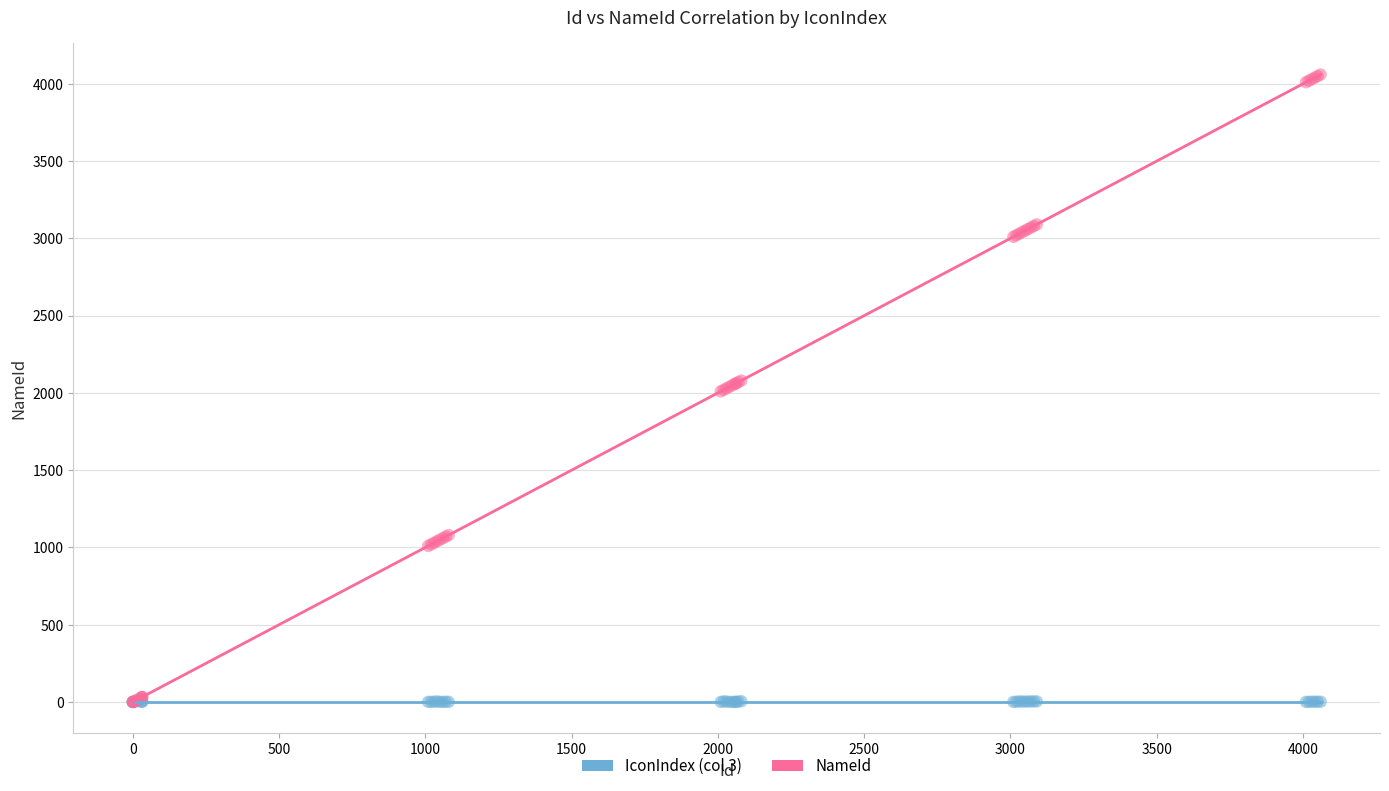

Which series has the widest spread of Y values?

NameId